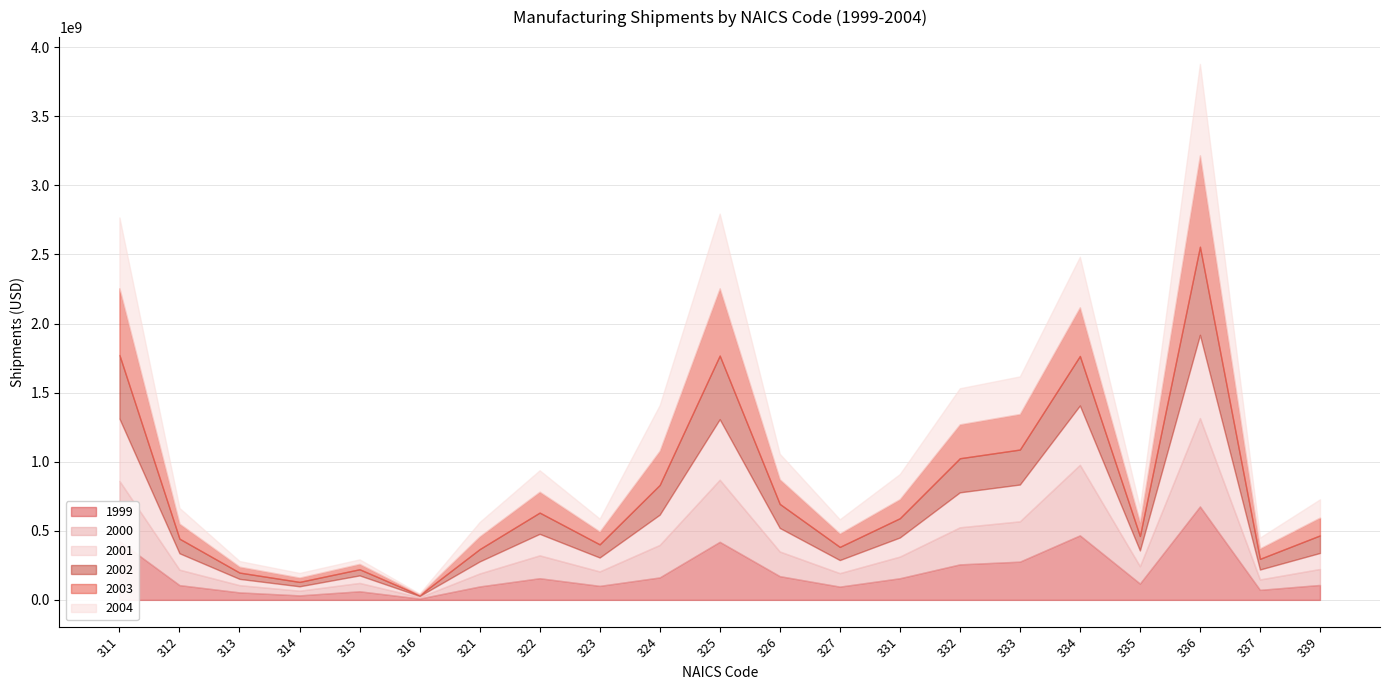

Does the chart have visible grid lines?

Yes